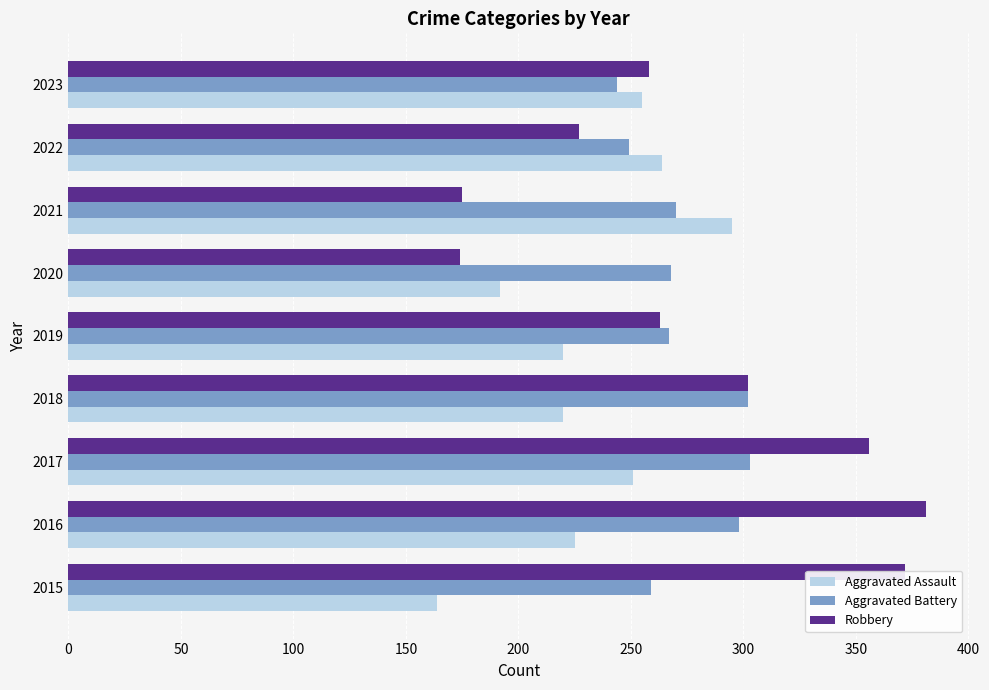

What is the difference between the highest and lowest values at 2023?

14